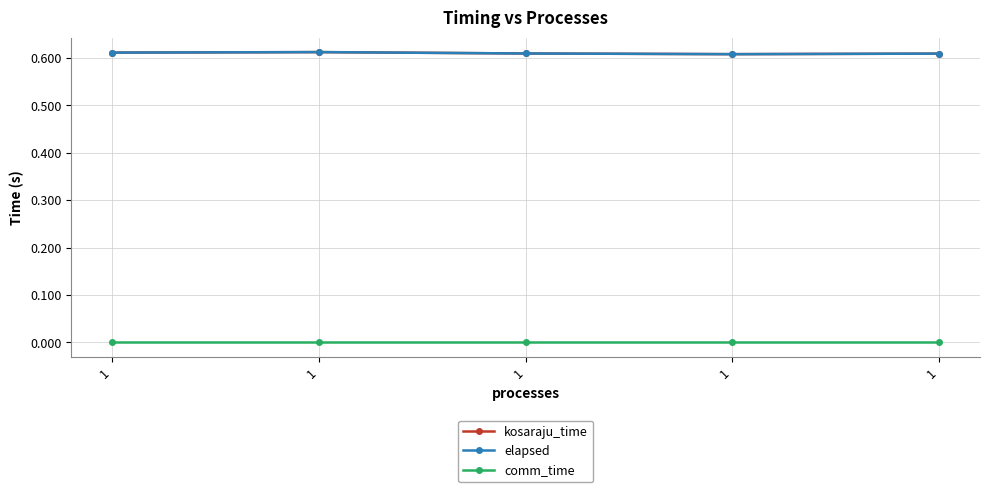

Reading right to left, extract all data points from this chart.

kosaraju_time: 1=0.6	1=0.6	1=0.6	1=0.6	1=0.6
elapsed: 1=0.6	1=0.6	1=0.6	1=0.6	1=0.6
comm_time: 1=0.0	1=0.0	1=0.0	1=0.0	1=0.0